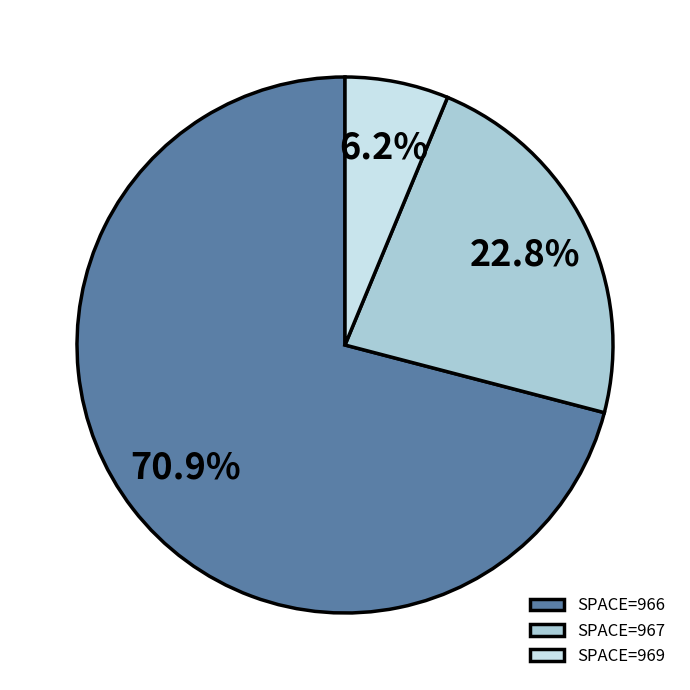

Rank the categories by value from lowest to highest.

SPACE=969, SPACE=967, SPACE=966